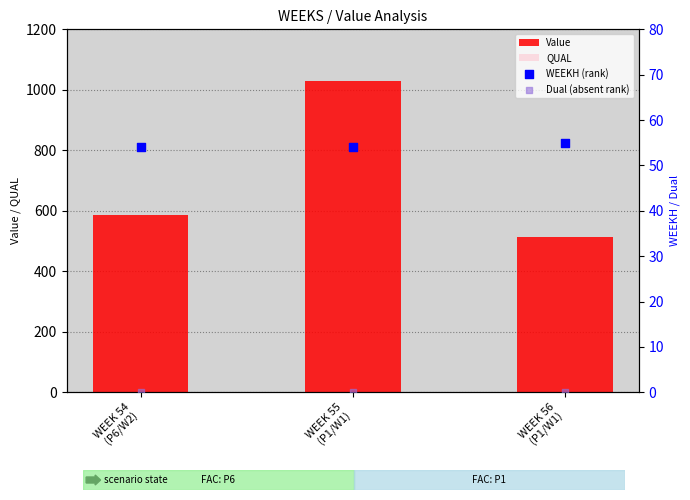

Which series has the largest Y range (max minus min)?

Value